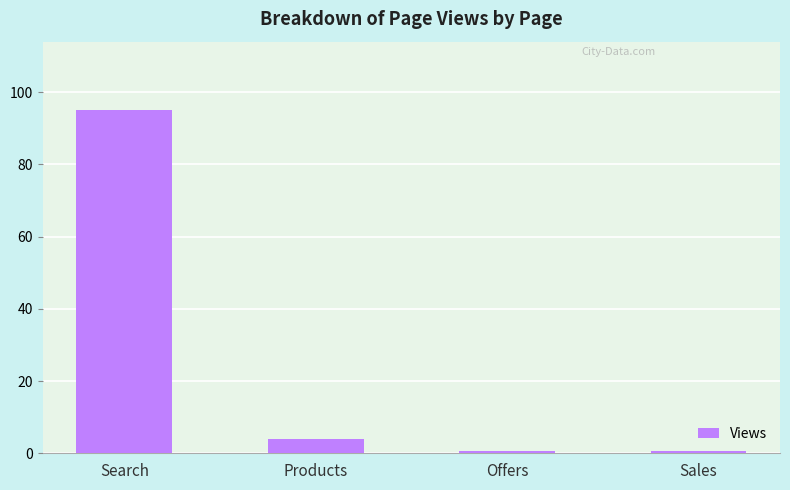

What is the average value?

25.0